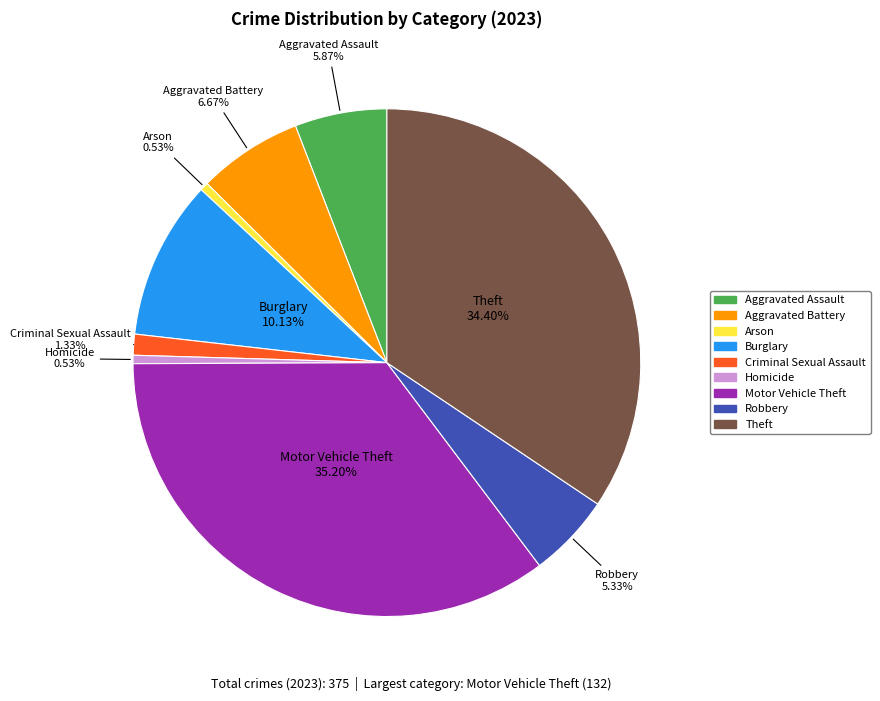

Is it true that Robbery is 1% of the pie?

False